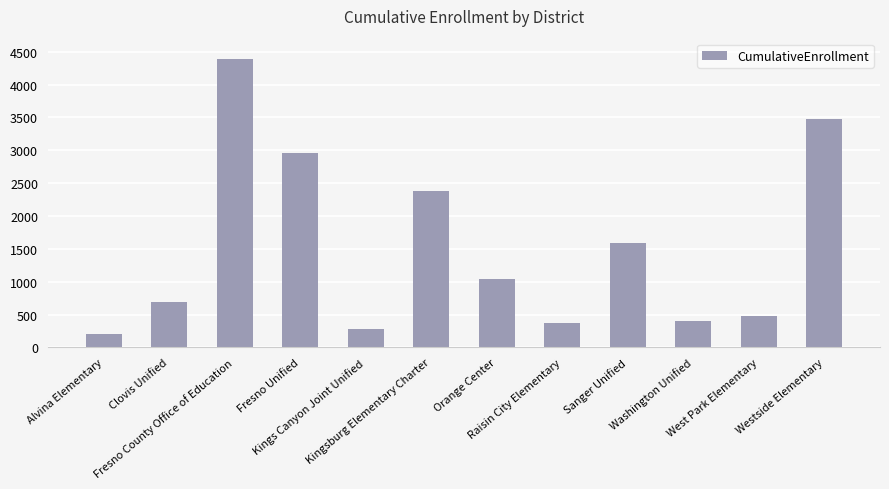

What is the greatest value displayed?

4397